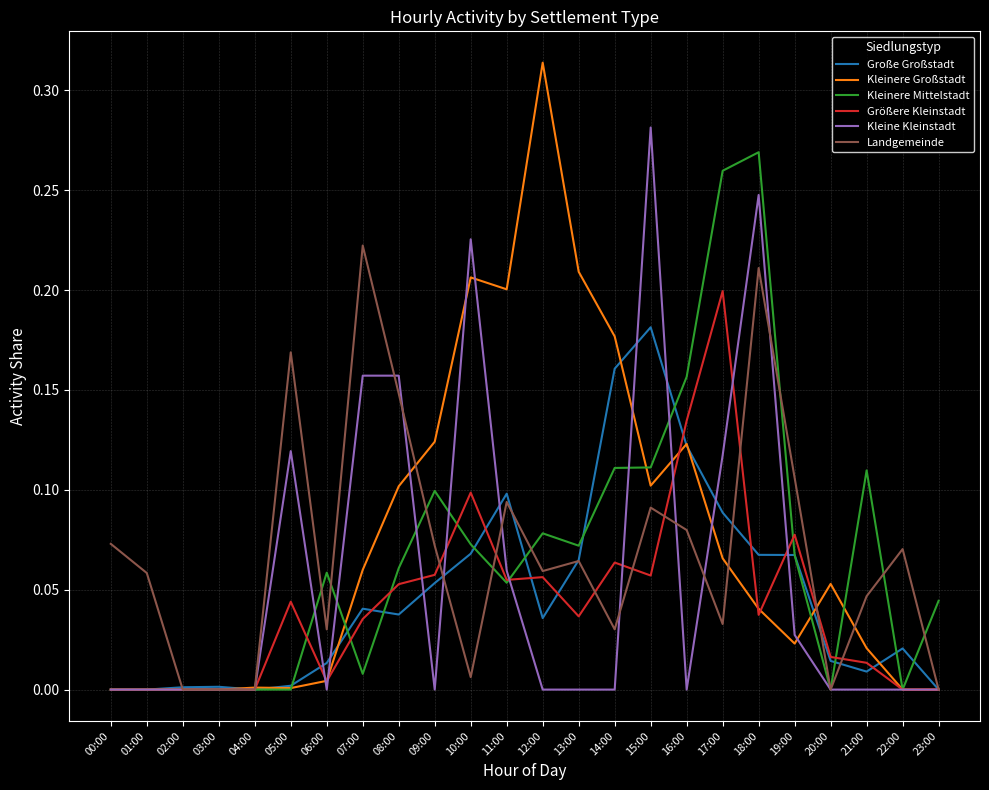

At which category is the sum across all series the highest?

18:00